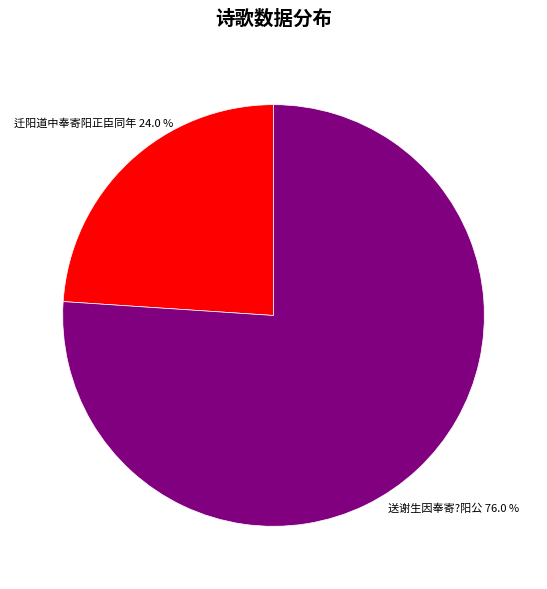

Is there any slice that represents more than half of the pie?

Yes